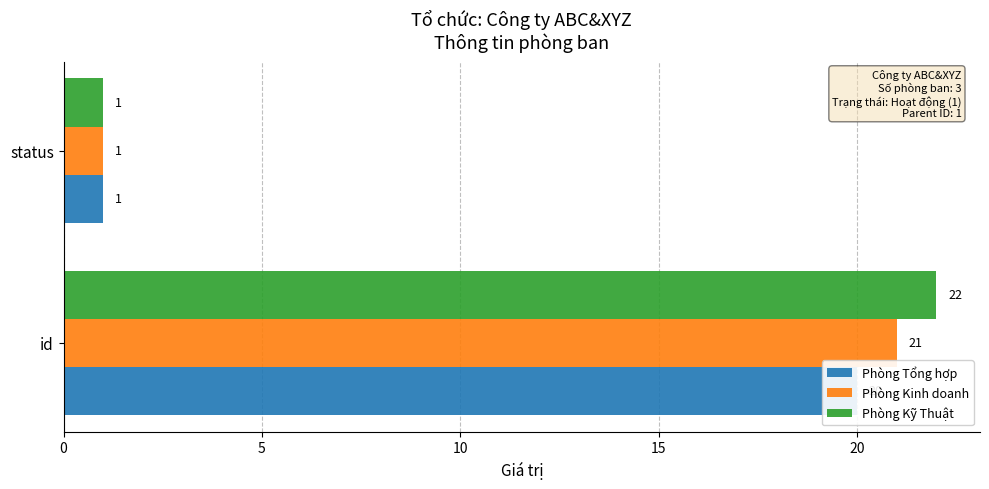

The Phòng Kỹ Thuật series shows 8 at id. True or false?

False